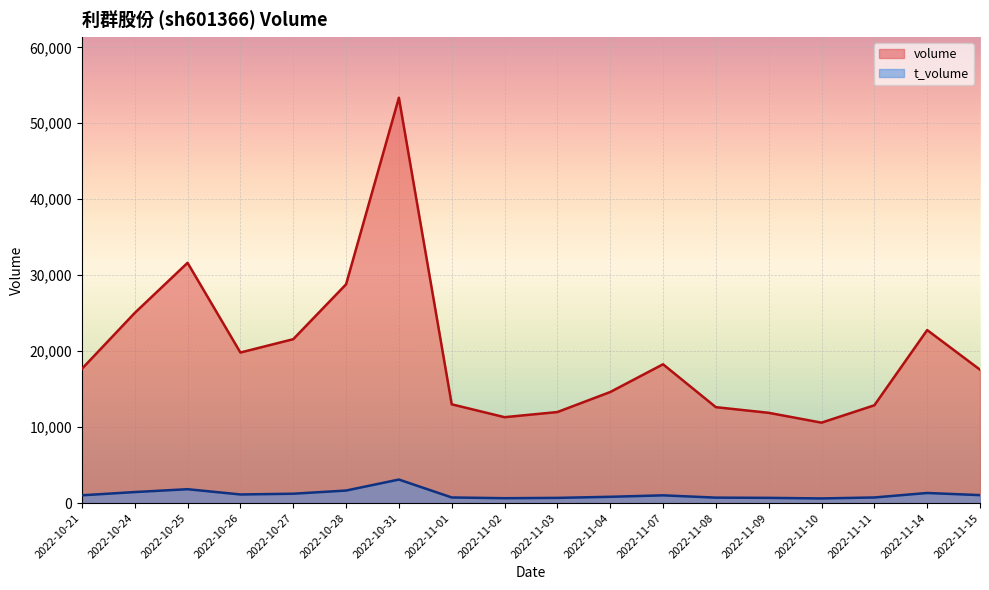

Which series has the largest total across all categories?

volume